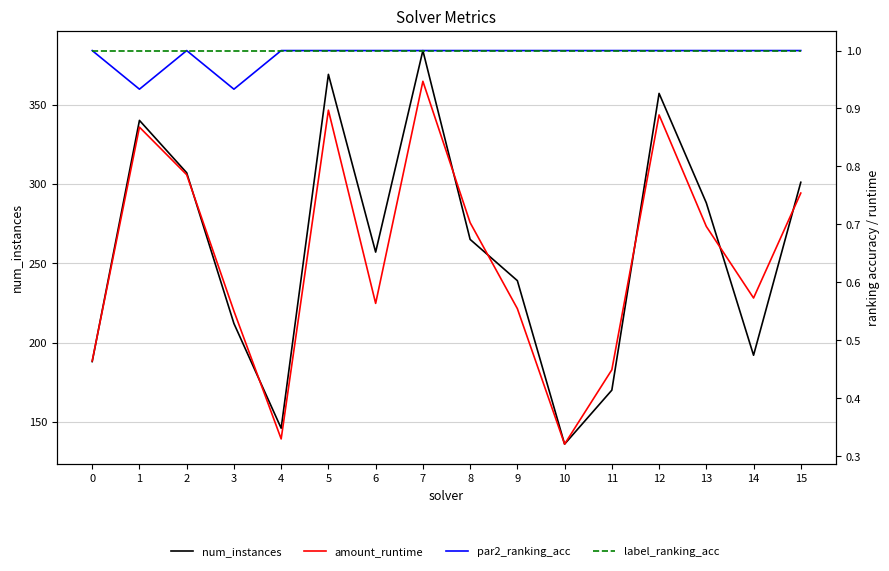

Rank the categories by amount_runtime value from highest to lowest.

7, 5, 12, 1, 2, 15, 8, 13, 14, 6, 9, 3, 0, 11, 4, 10